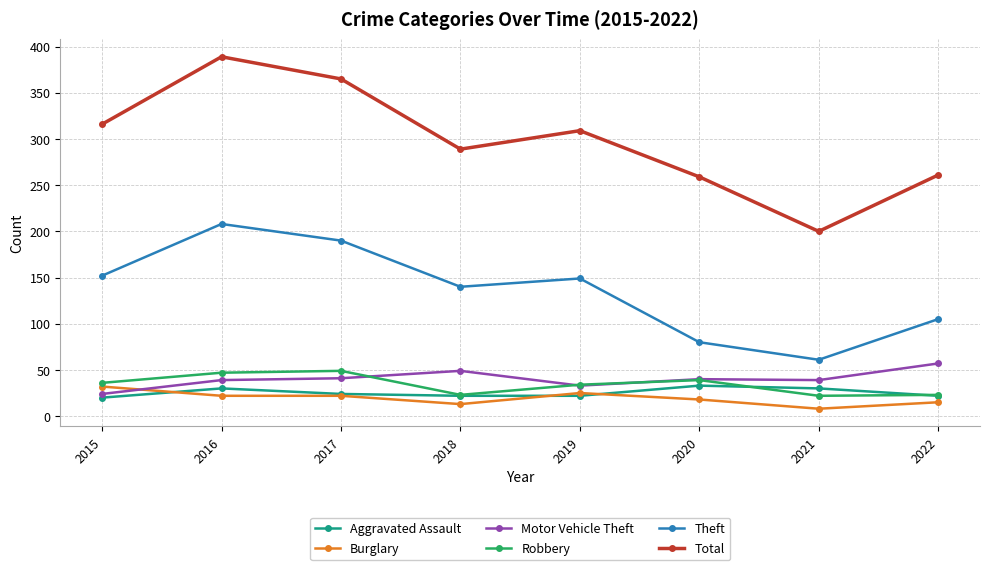

What is the average value of the Aggravated Assault series?

25